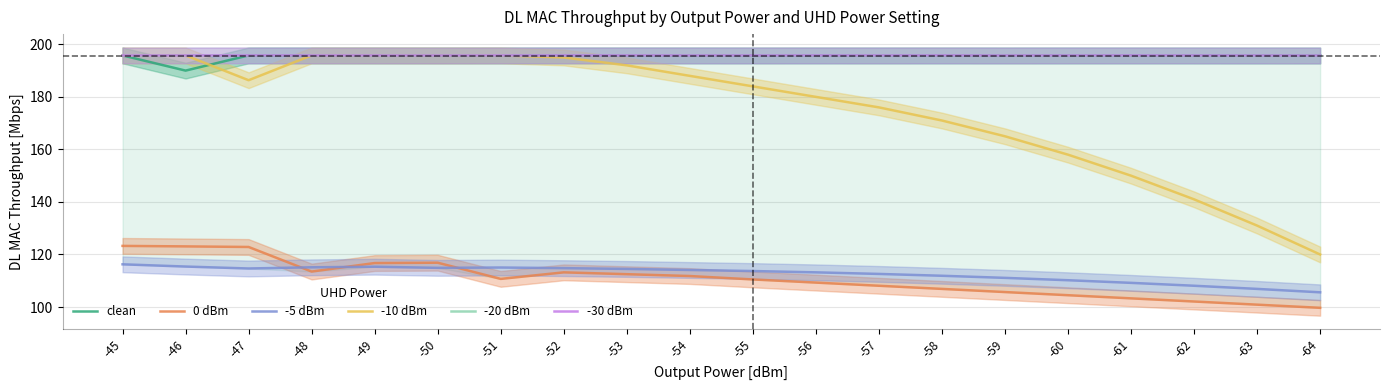

What is the value of the -10 dBm point at the 5th from the left?

195.8